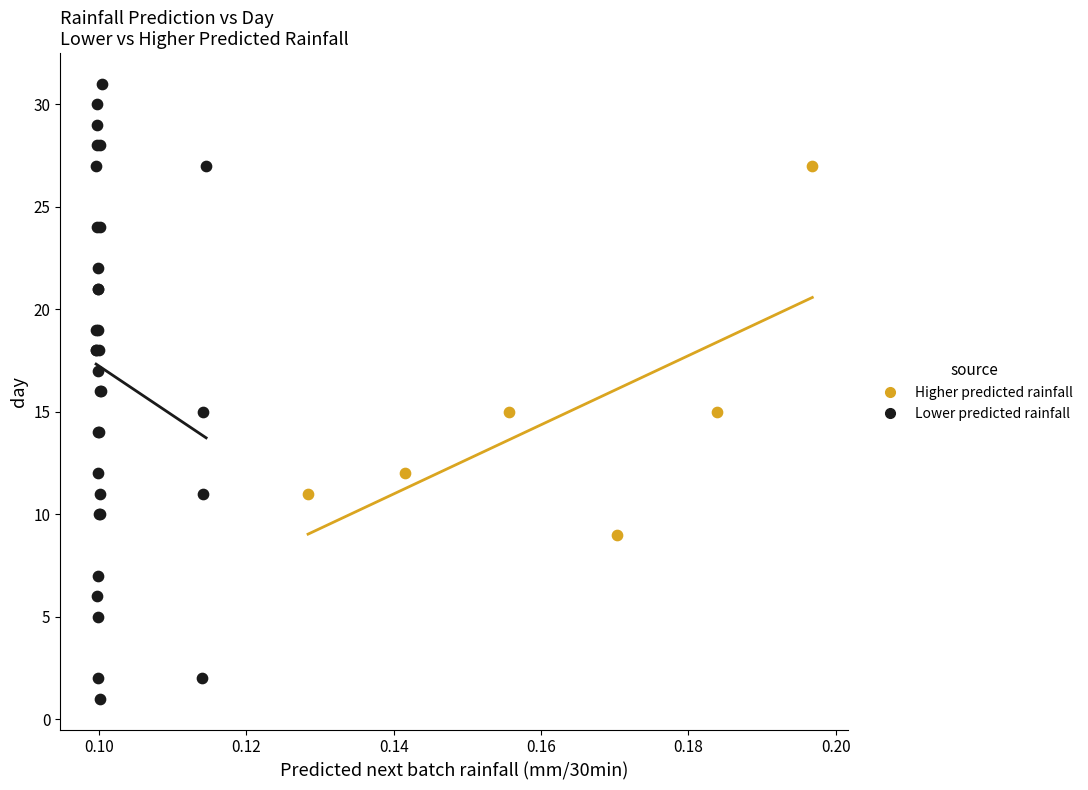

Which series reaches the maximum Y coordinate?

Lower predicted rainfall